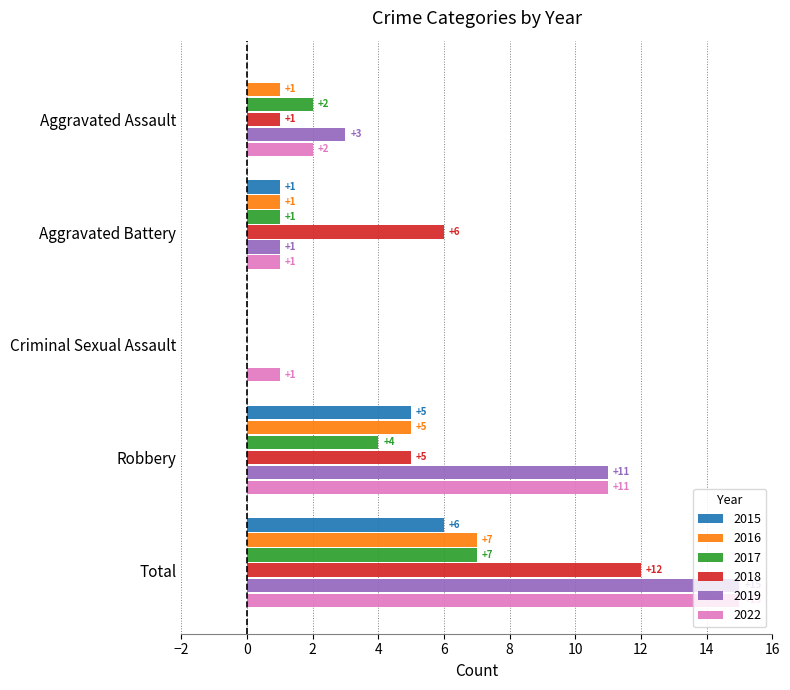

At which category is the sum across all series the highest?

Total